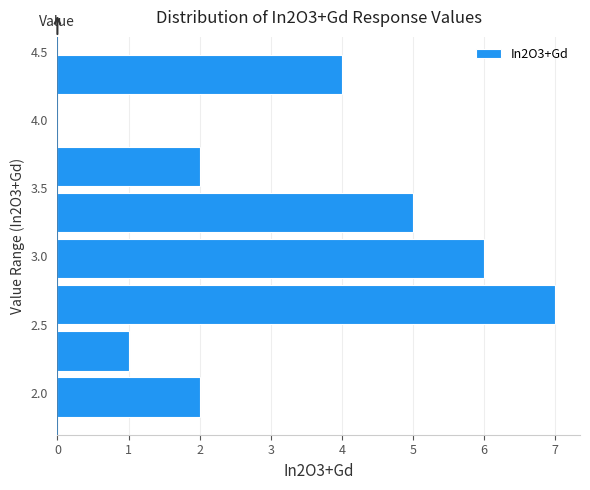

Reading bottom to top, transcribe this chart: for each bar, give the range it covers on the y-axis and its length. Neither the bar edges nor the lengths are printed on the chart, so give them approximately, as read against the axes.

1.80 to 2.15: 2
2.15 to 2.50: 1
2.50 to 2.80: 7
2.80 to 3.15: 6
3.15 to 3.50: 5
3.50 to 3.85: 2
3.85 to 4.15: 0
4.15 to 4.50: 4